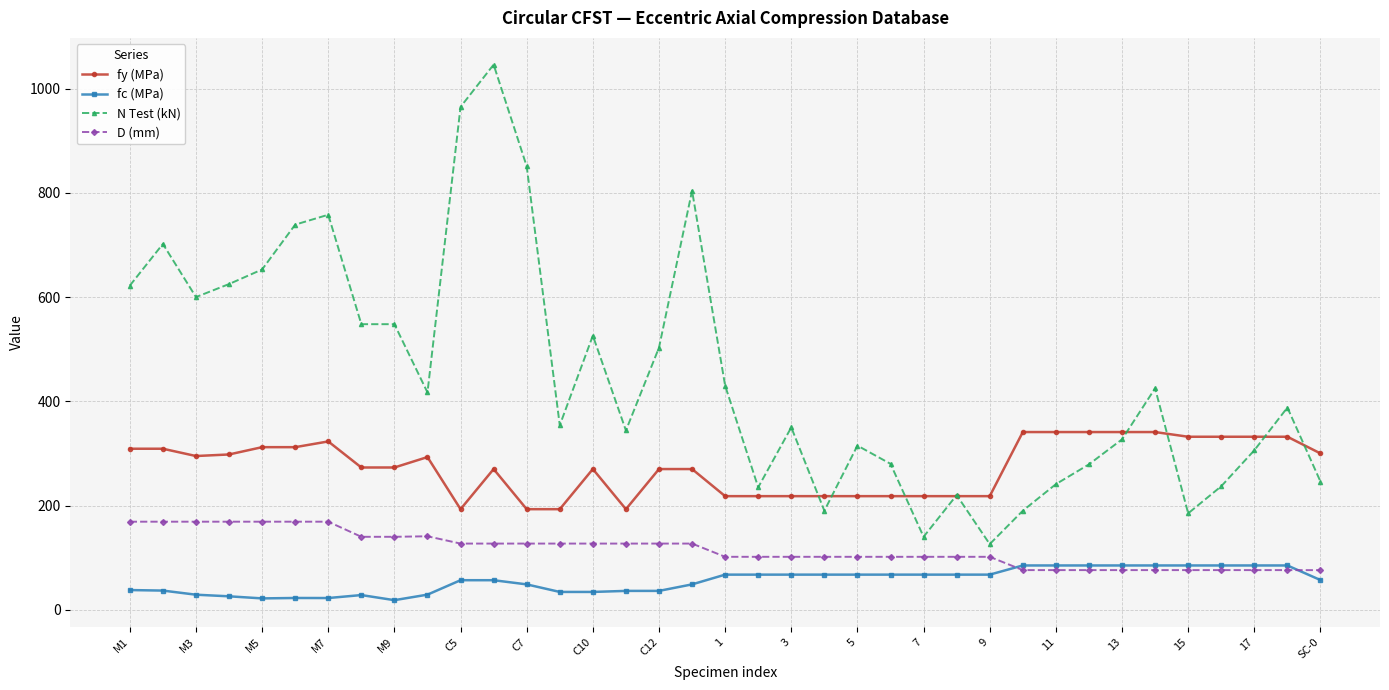

Count the number of categories in the chart.

37